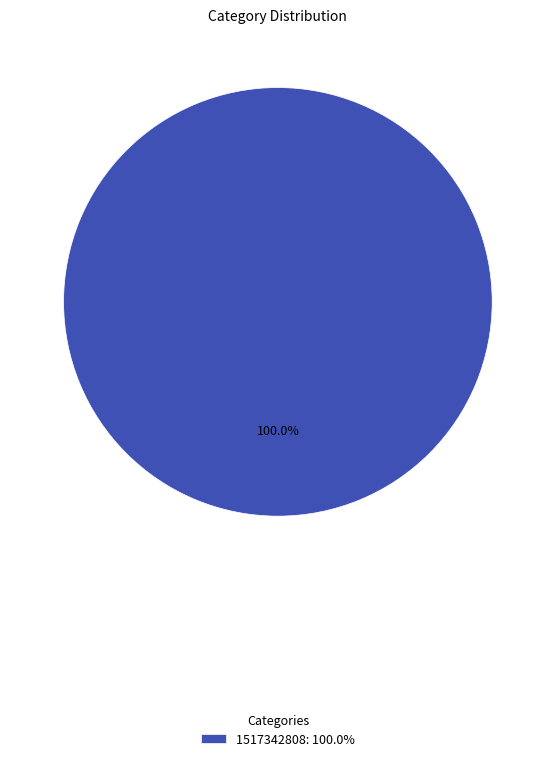

Which category accounts for the majority?

1517342808: 100.0%